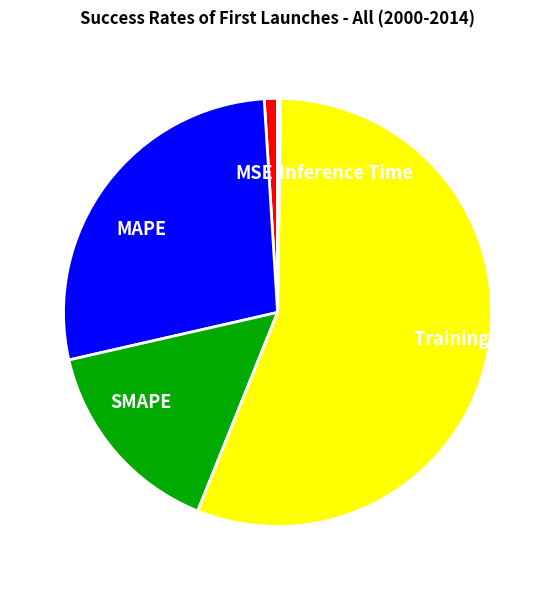

Is Training Time the majority of the pie?

Yes